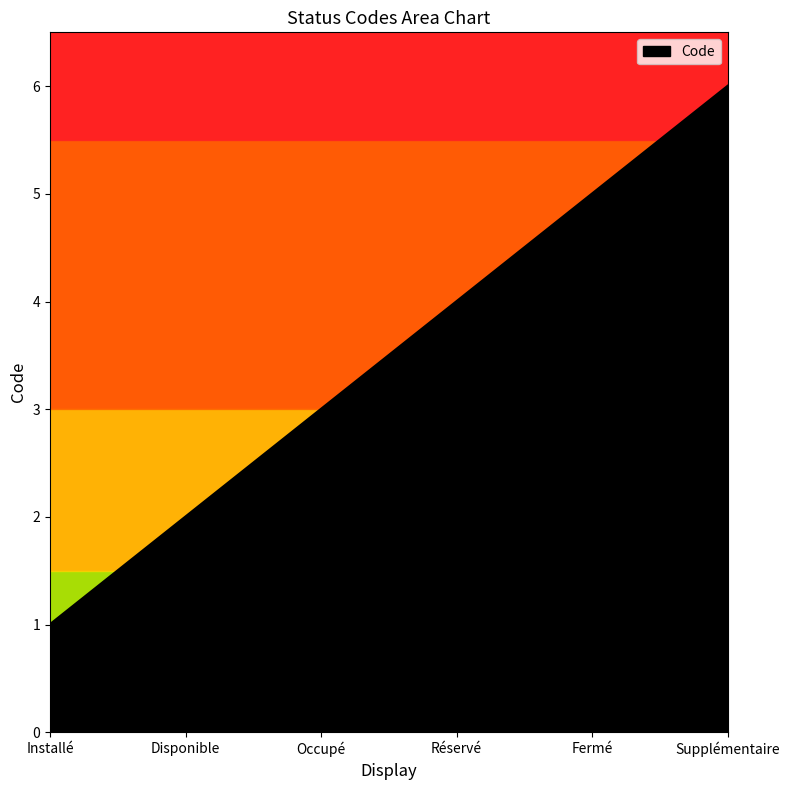

True or false: the data shows 2 at Disponible.

True